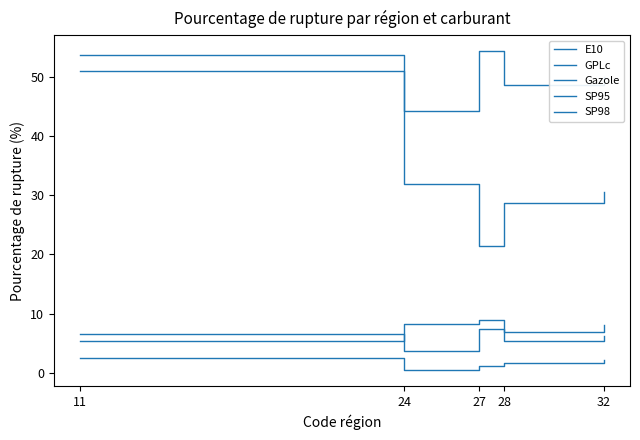

What value does the E10 series have at 32?

8.1